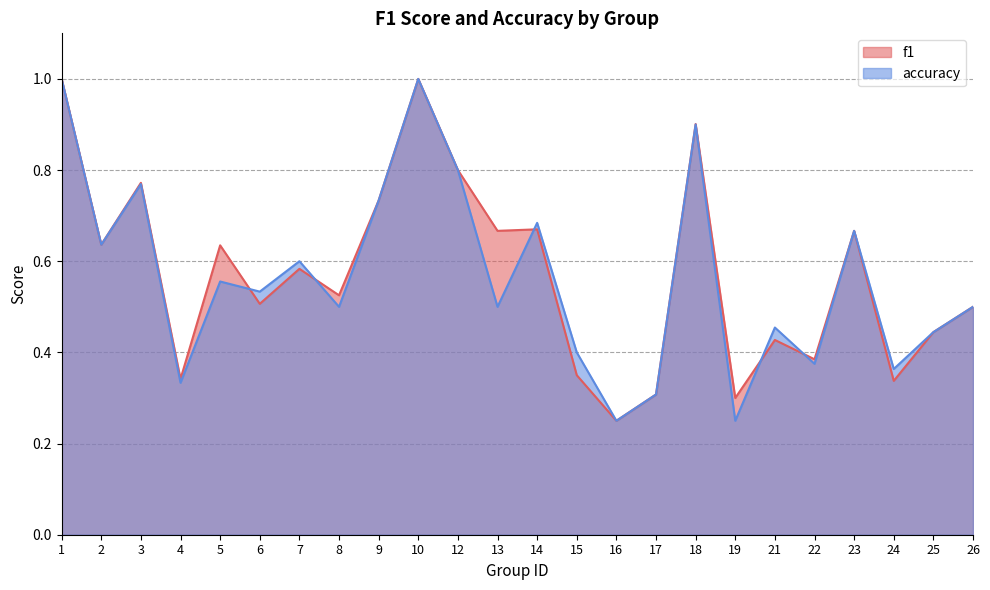

What is the sum of the accuracy values at 16 and 19?

0.5